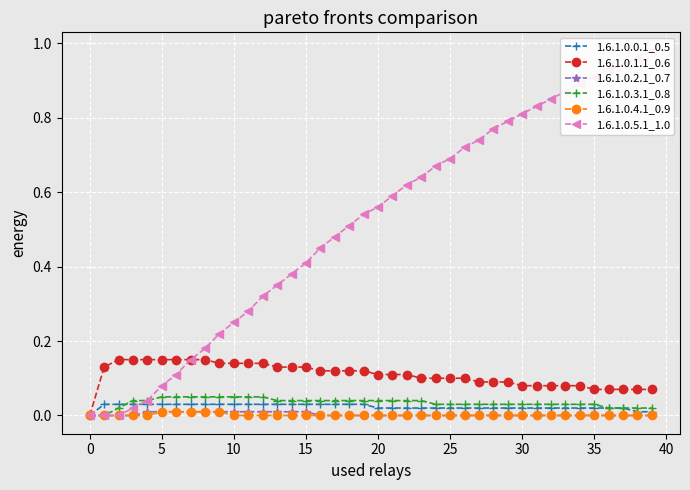

Which series has the largest total across all categories?

1.6.1.0.5.1_1.0